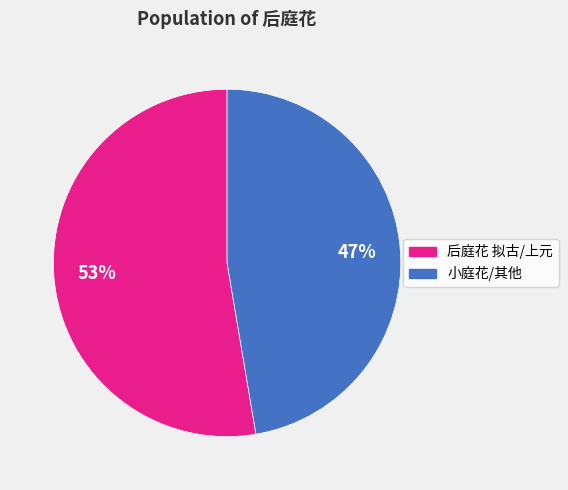

Is there a majority slice in this chart?

Yes